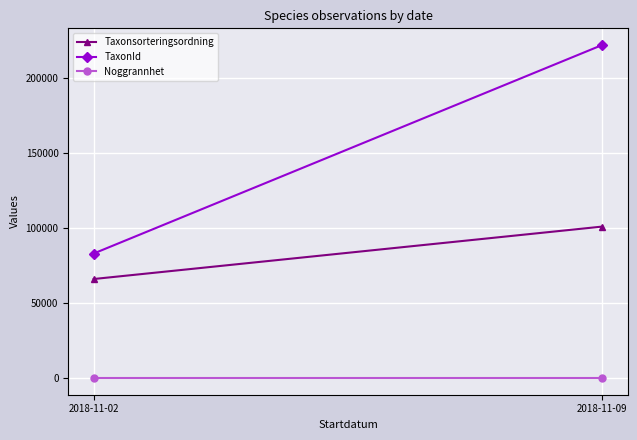

List the series in order of their overall mean, lowest first.

Noggrannhet, Taxonsorteringsordning, TaxonId